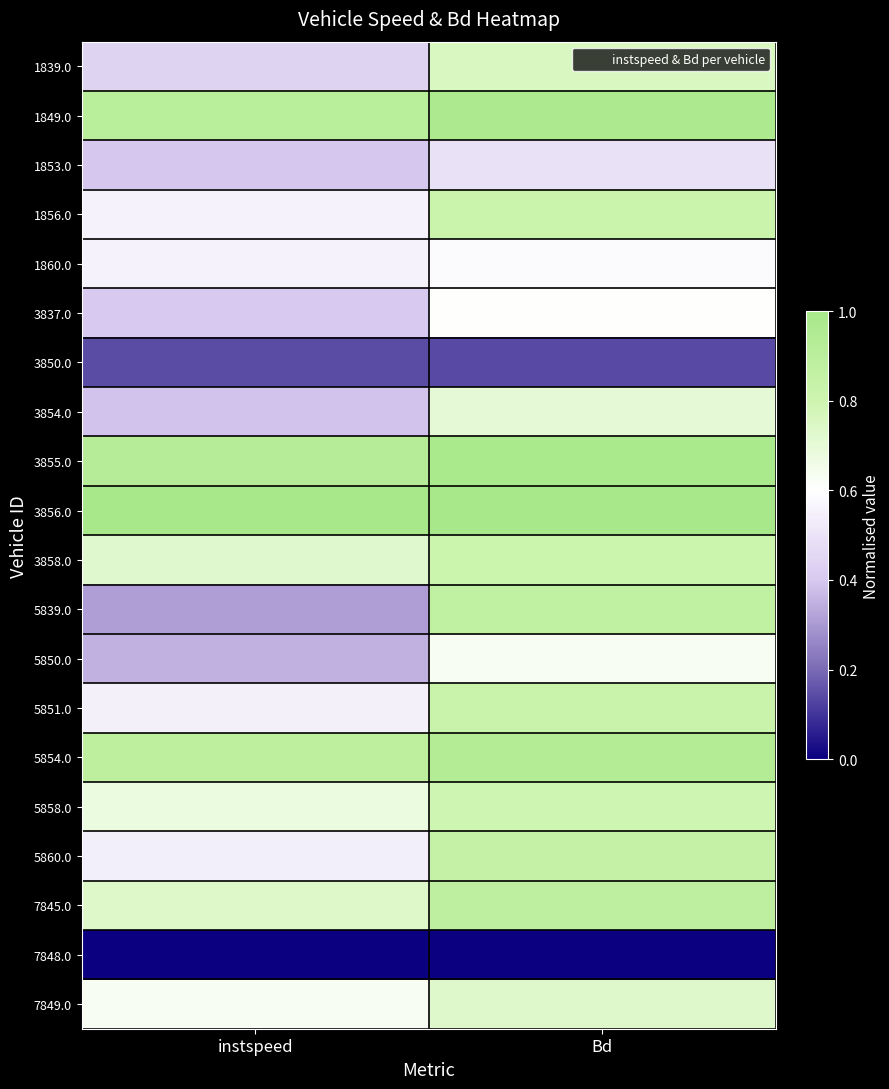

At how many categories does at least one series exceed 0?

2